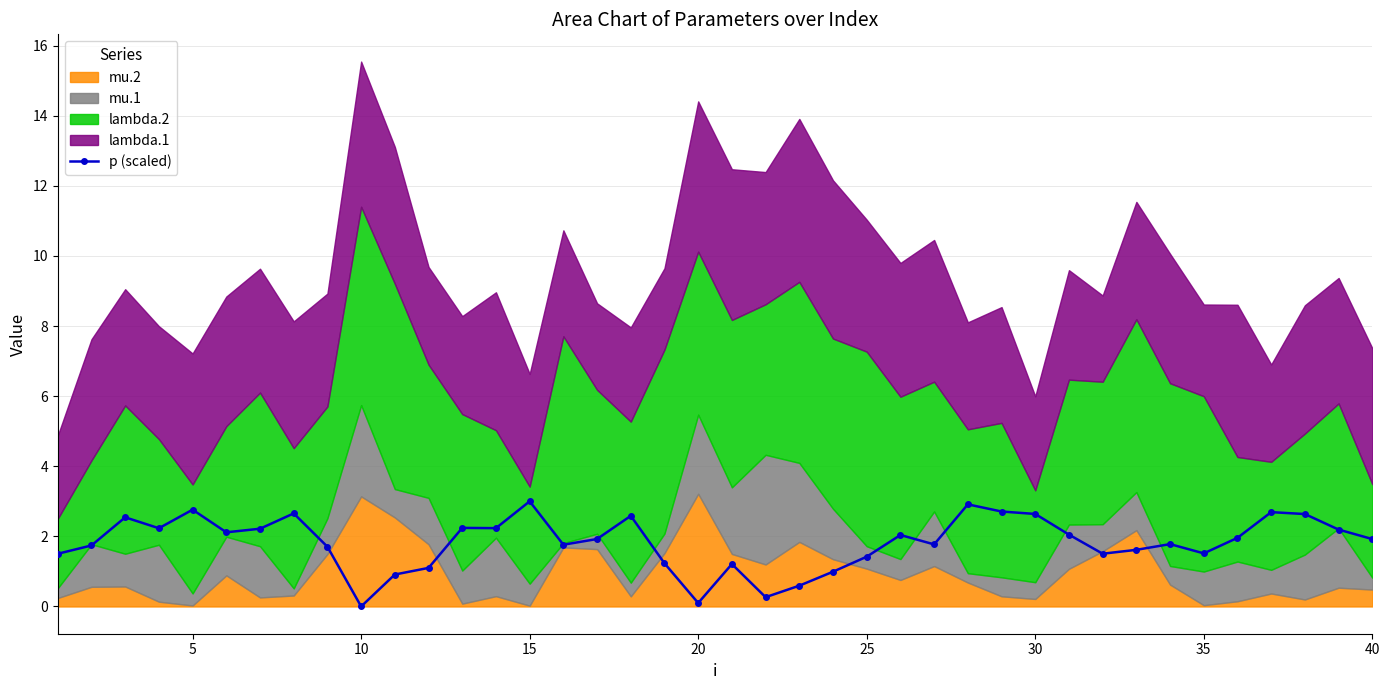

How many points are higher than both their immediate neighbors (excluding endpoints)?

11